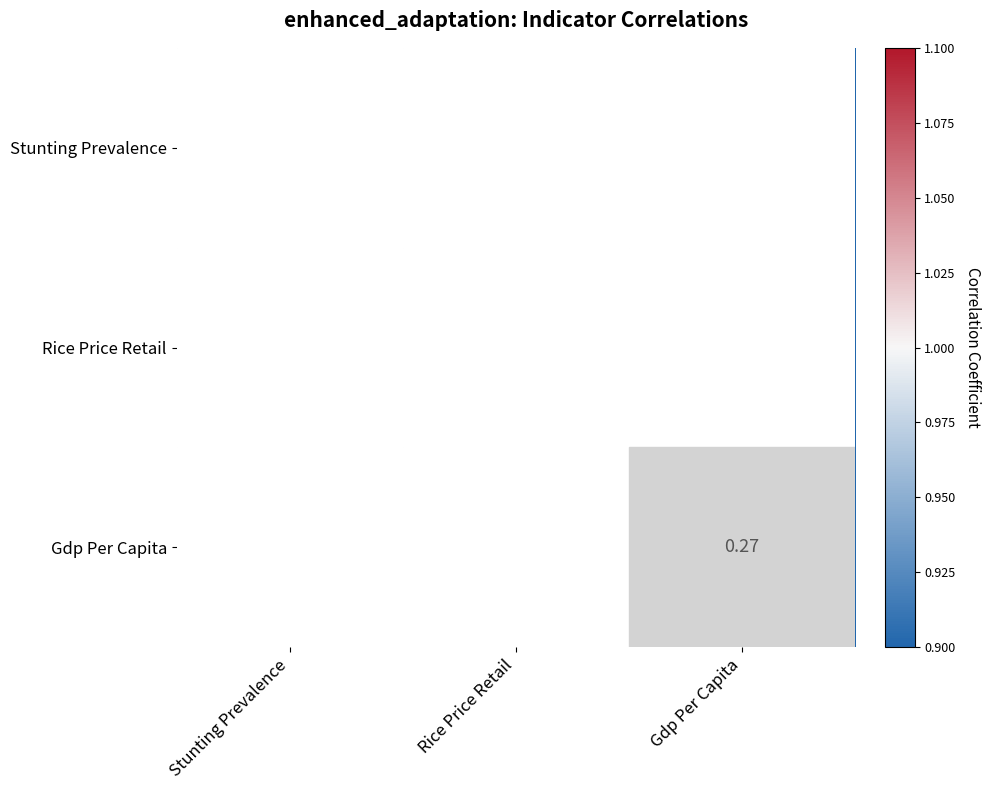

What is the difference between the maximum and minimum values in the Gdp Per Capita series?

0.2